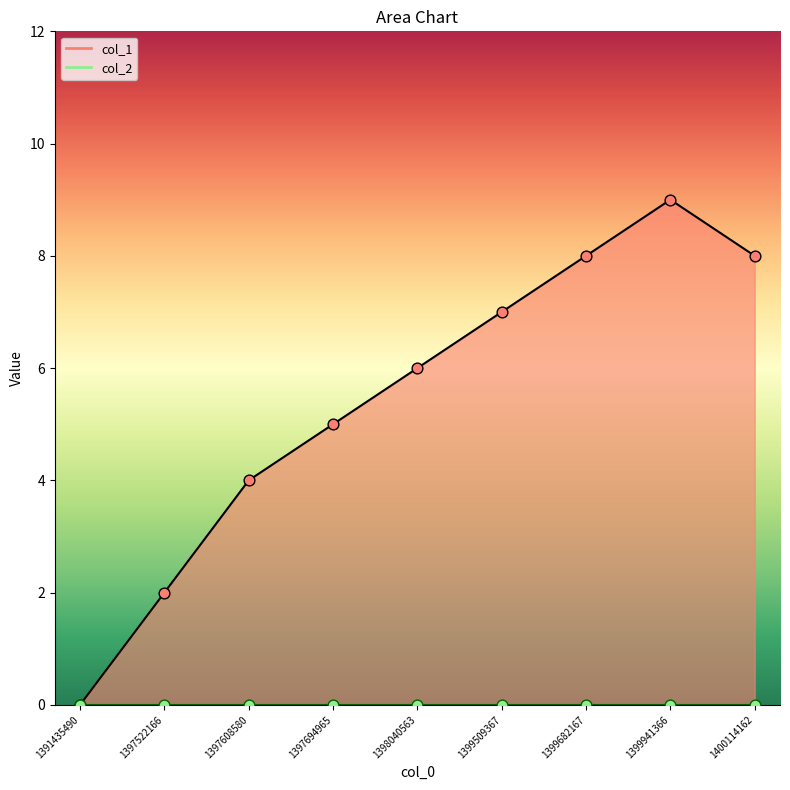

What are all the series names shown in the legend?

col_1 line, col_2 line